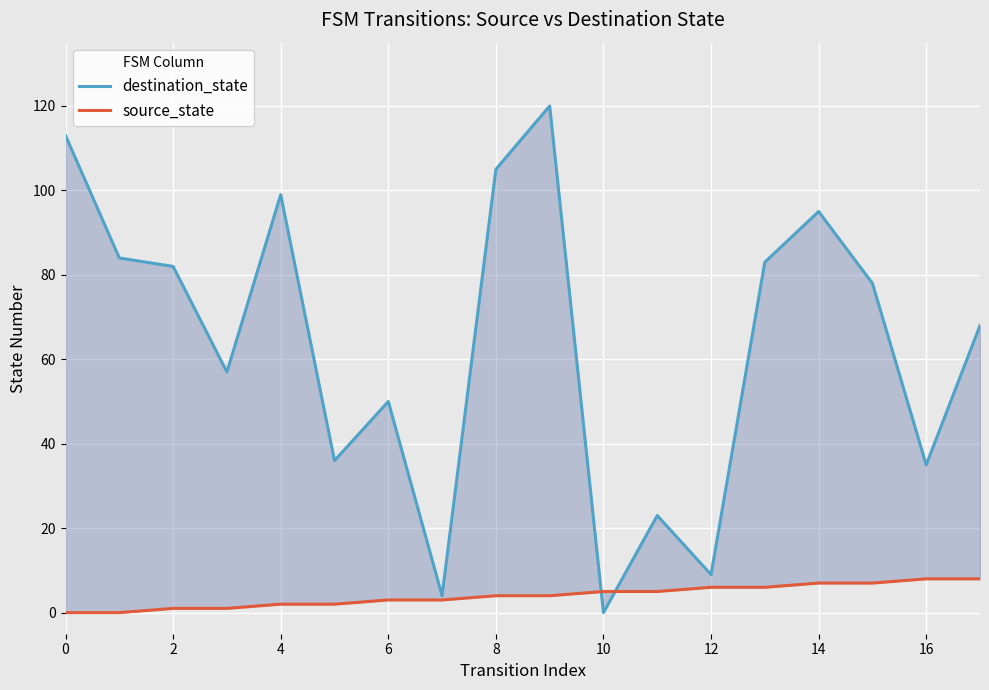

Rank the series by their maximum value, from highest to lowest.

destination_state, source_state